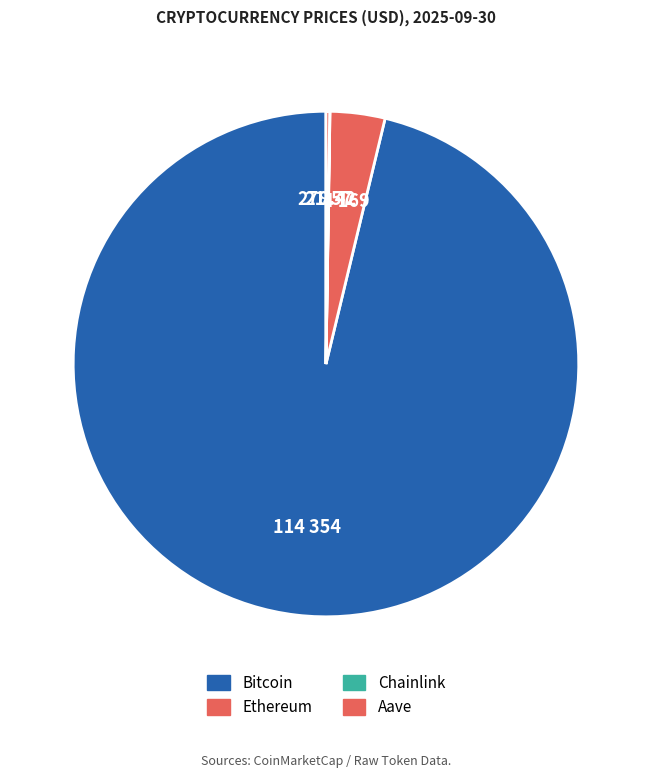

What is the change in value from Ethereum to Aave?

-3890.2